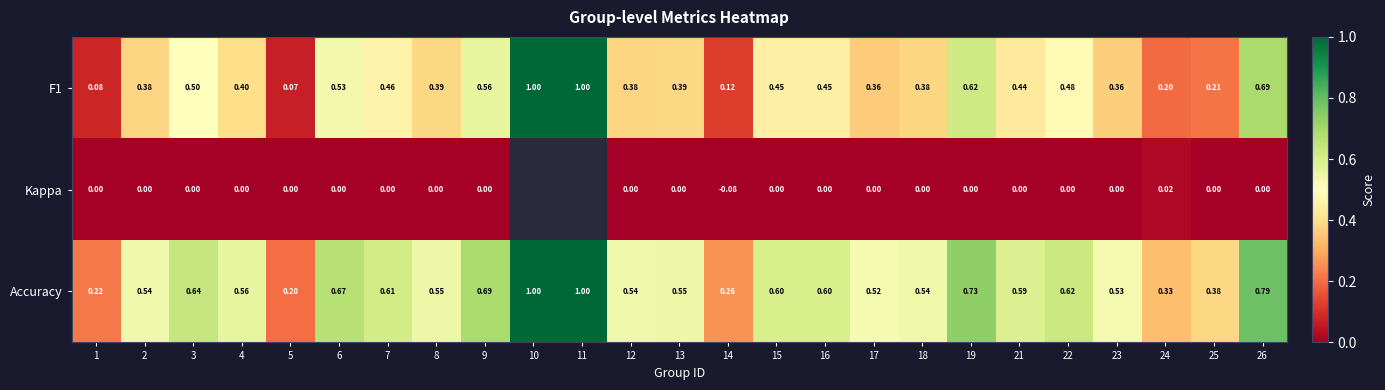

Count the number of data series in this chart.

3